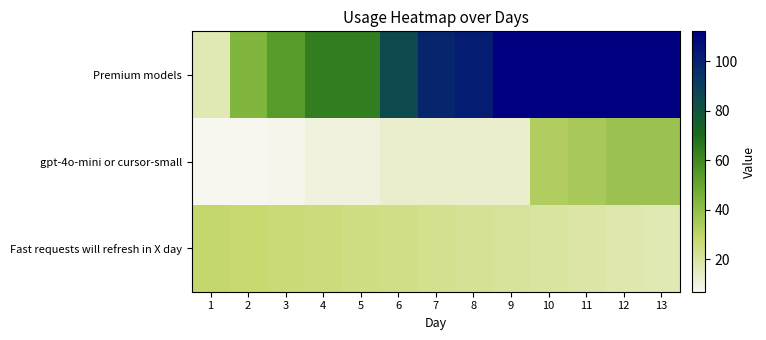

At how many categories does at least one series exceed 70?

8